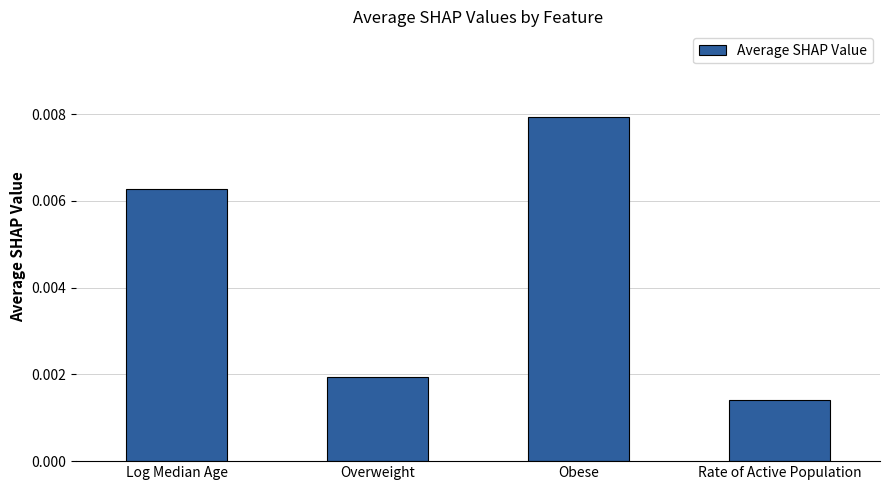

At which category does the chart reach its minimum across all series?

Rate of Active Population